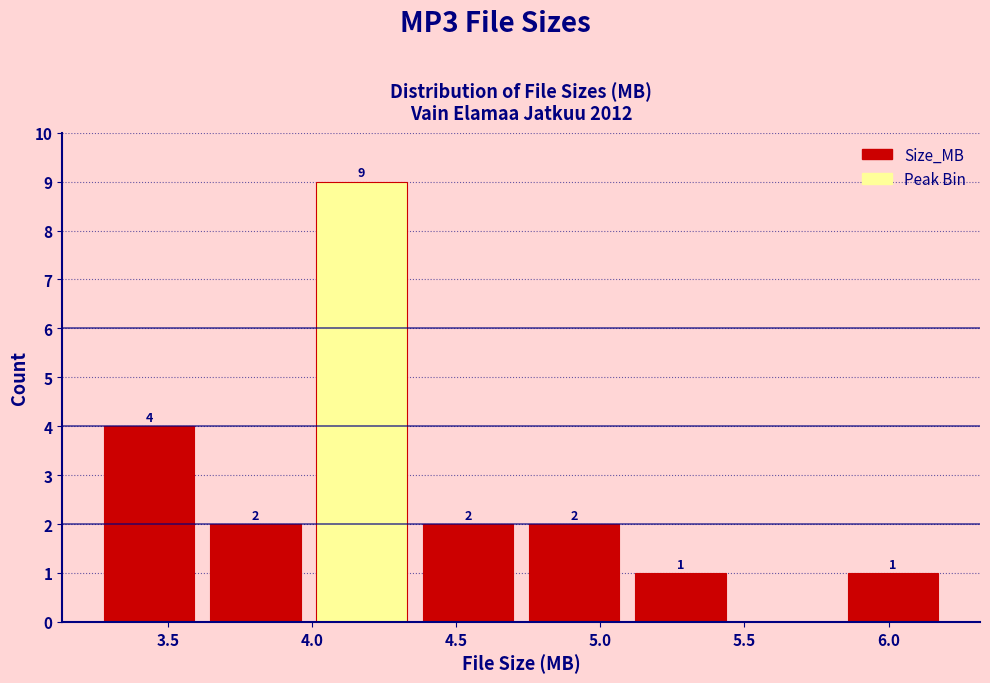

Over which range of the x-axis is the bar tallest?

4.00 to 4.35